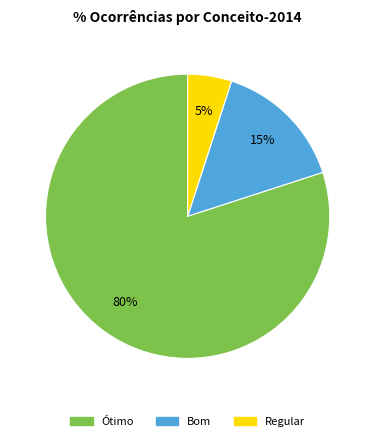

To the nearest percent, what is the average slice percentage?

33%